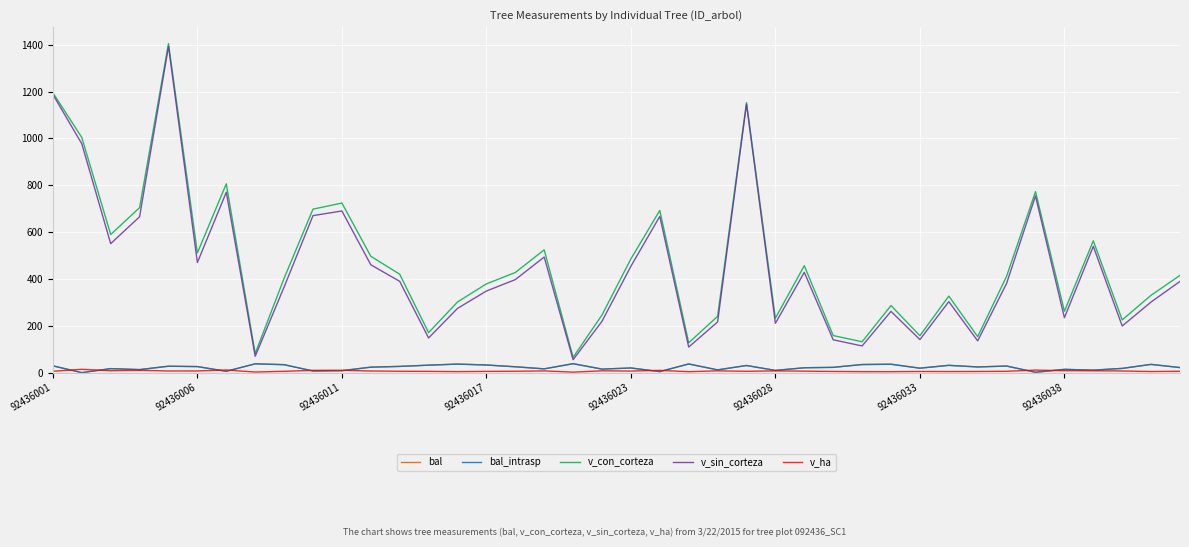

True or false: bal and v_sin_corteza cross at least once.

False